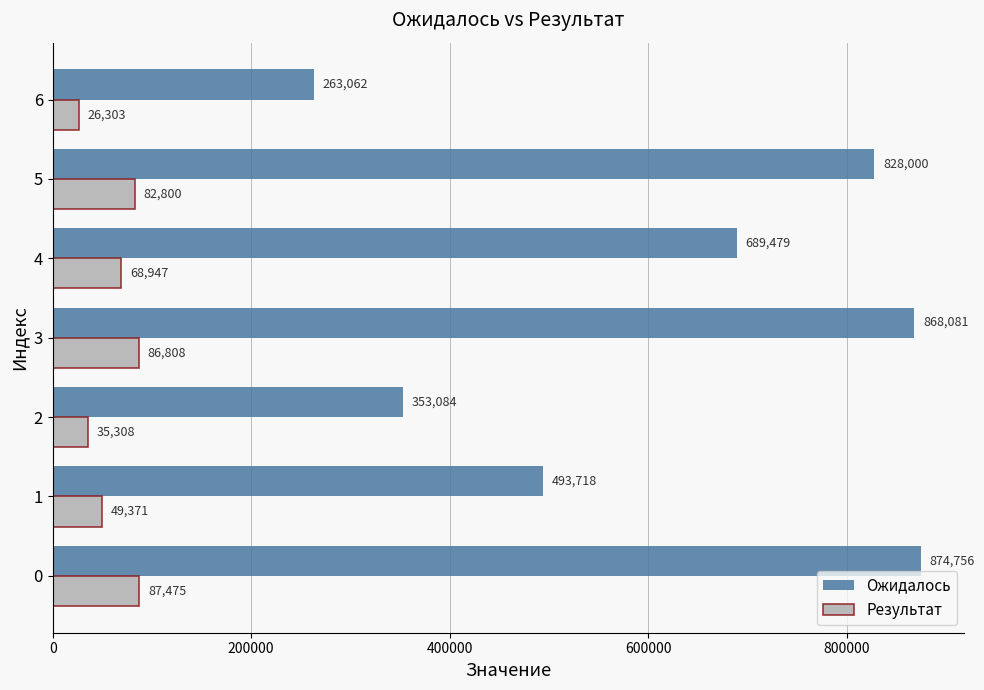

Rank the categories by Результат value from lowest to highest.

6, 2, 1, 4, 5, 3, 0